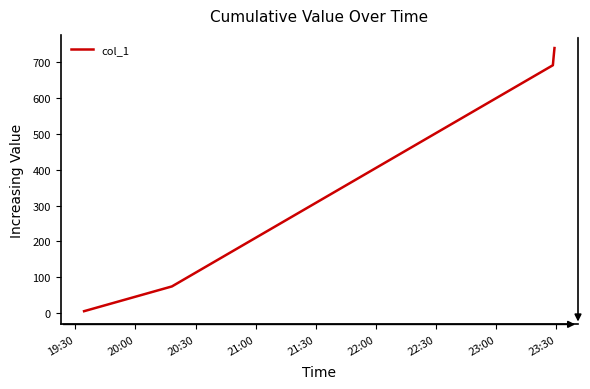

What is the average value?

518.9